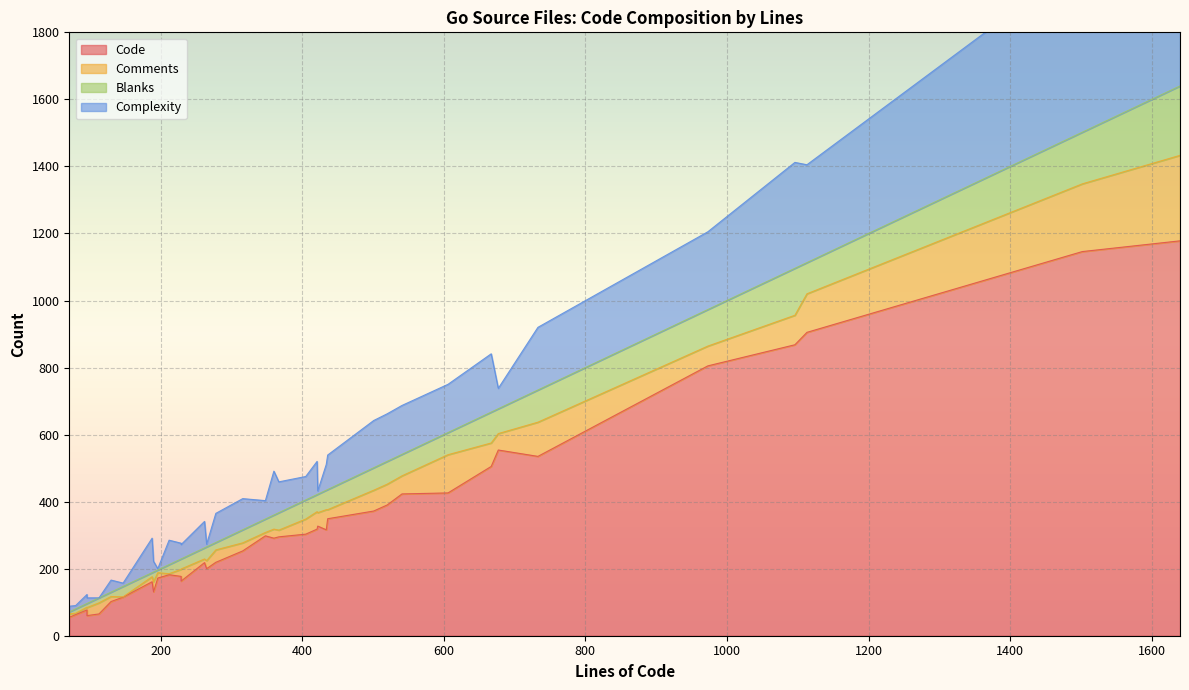

What is the maximum value shown in the chart?

1178